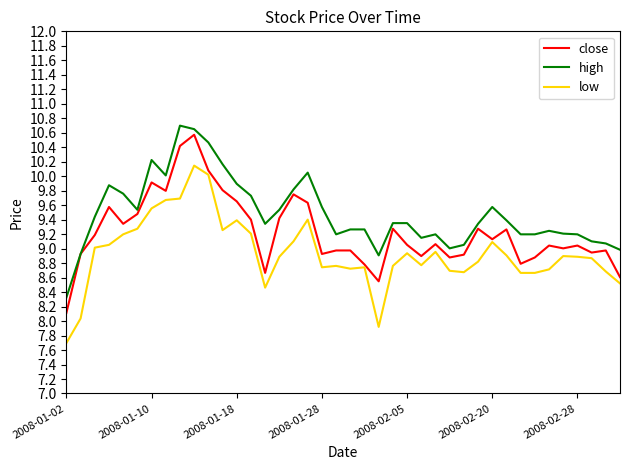

Rank the series by their average value, from lowest to highest.

low, close, high